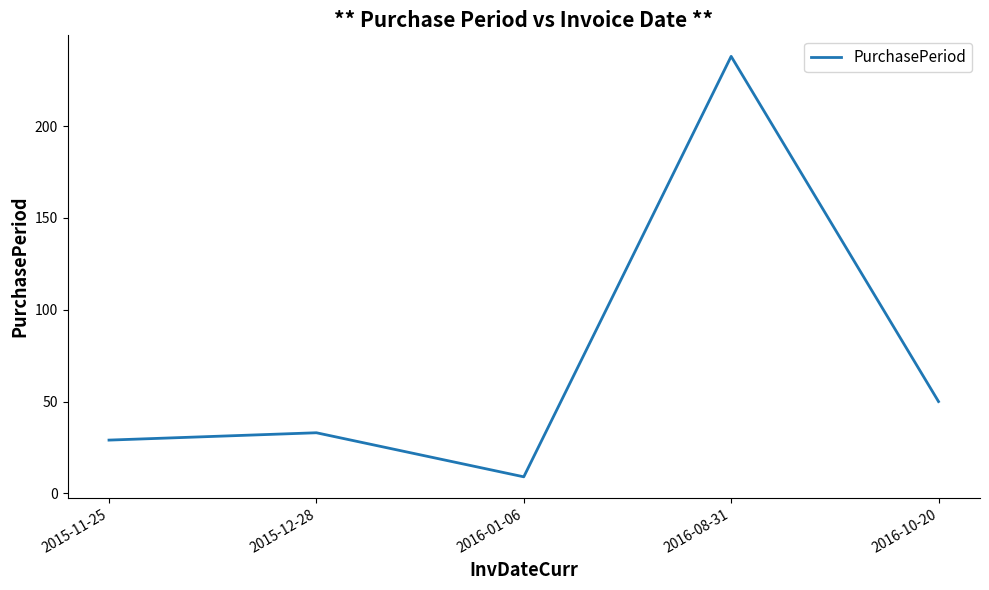

What is the difference between the second highest and second lowest values?

21